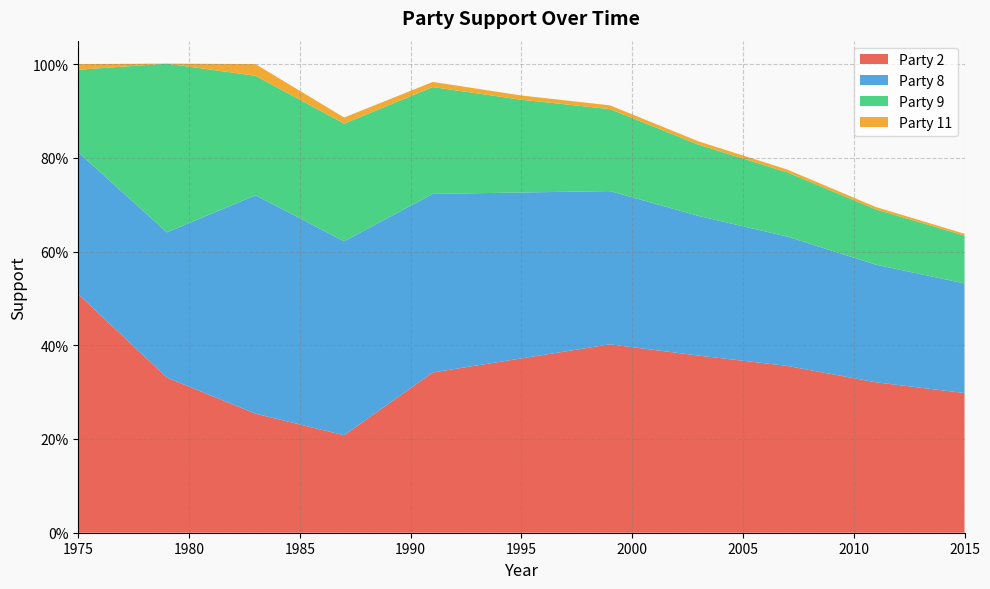

Reading right to left, list all the values displayed in this chart.

Party 2: 0.3	0.3	0.4	0.4	0.4	0.4	0.3	0.2	0.3	0.3	0.5
Party 8: 0.2	0.3	0.3	0.3	0.3	0.4	0.4	0.4	0.5	0.3	0.3
Party 9: 0.1	0.1	0.1	0.2	0.2	0.2	0.2	0.3	0.3	0.4	0.2
Party 11: 0.0	0.0	0.0	0.0	0.0	0.0	0.0	0.0	0.0	0.0	0.0